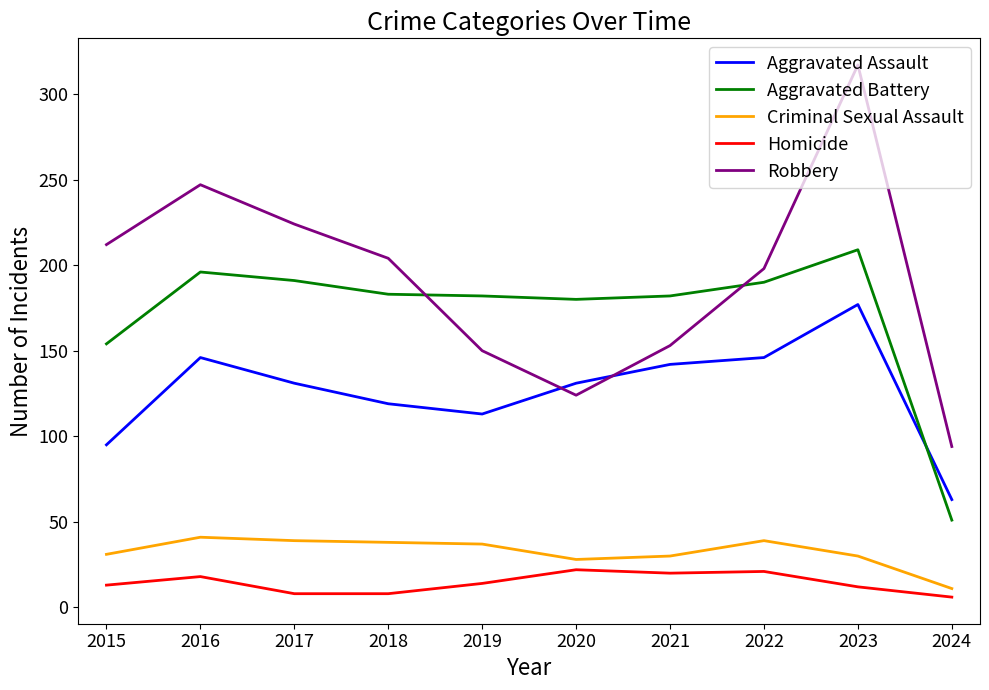

How many lines are shown in the chart?

5